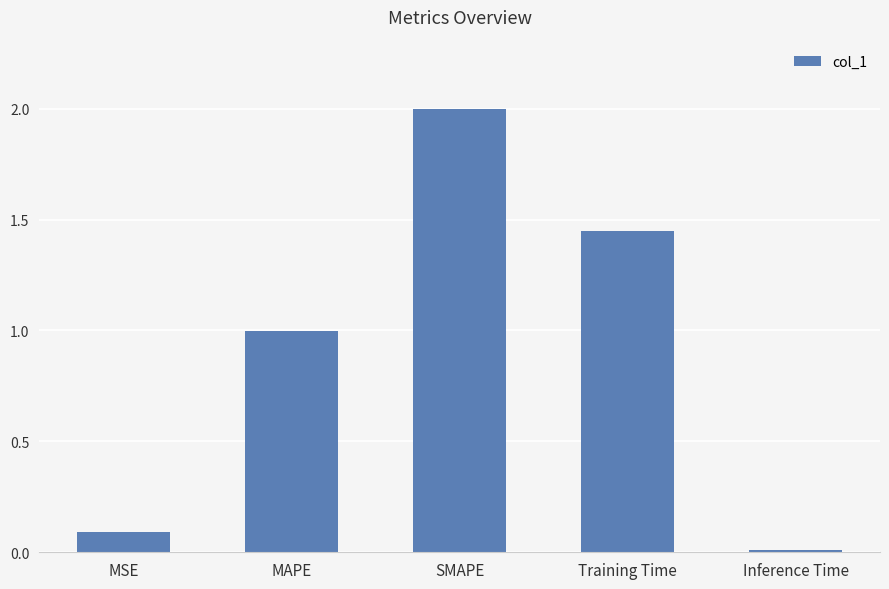

Rank the categories by value from lowest to highest.

Inference Time, MSE, MAPE, Training Time, SMAPE